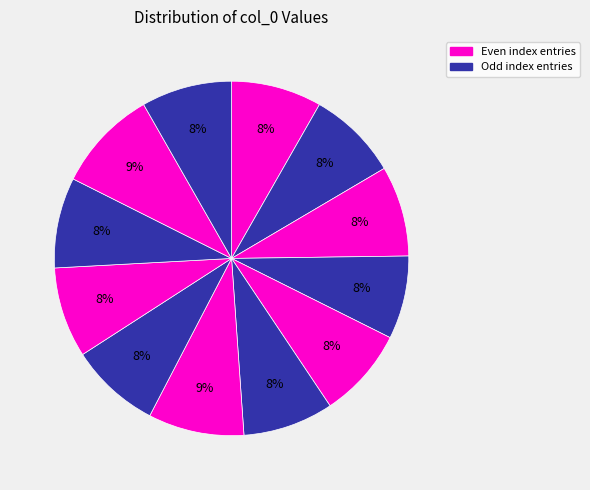

Count the number of slices in the pie.

12